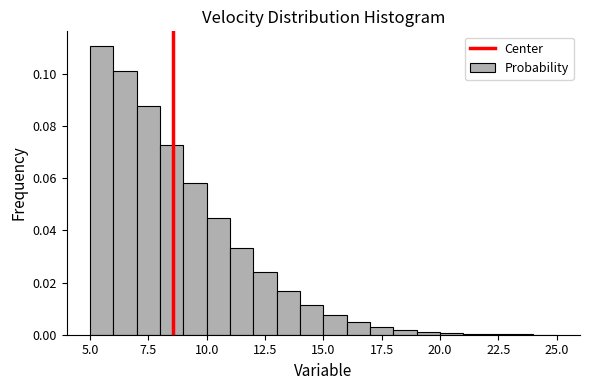

Read against the x-axis, roughly where is the centre of the tallest bar?

5.5